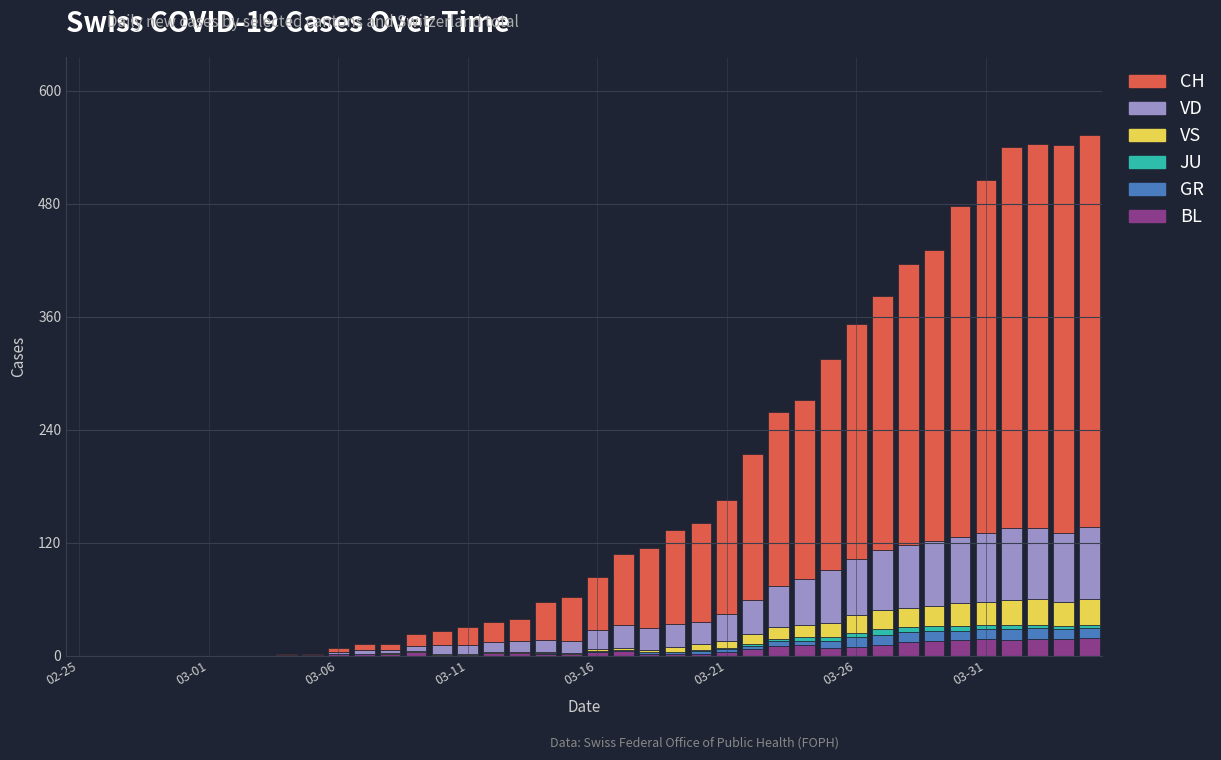

What is the sum of all BL values?

233